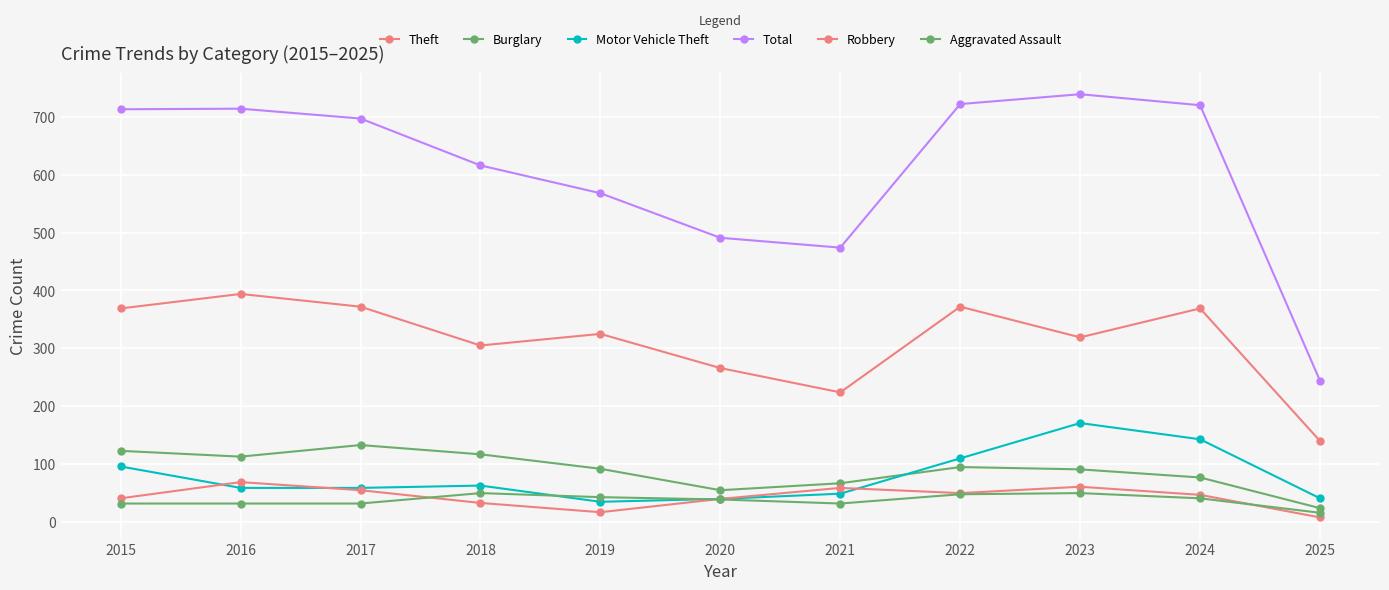

Is this an area chart (filled region under the line)?

No